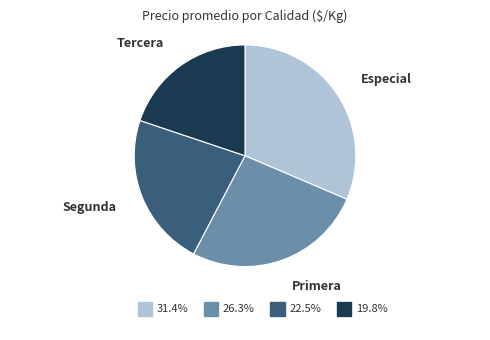

Which category has the smallest portion of the pie?

Tercera